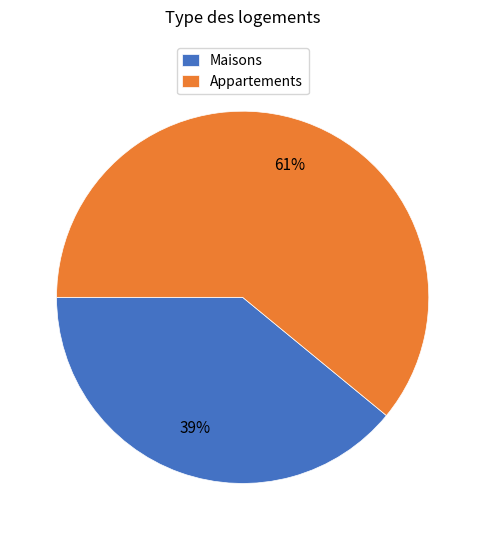

Is the sum of Appartements and Maisons greater than half?

Yes